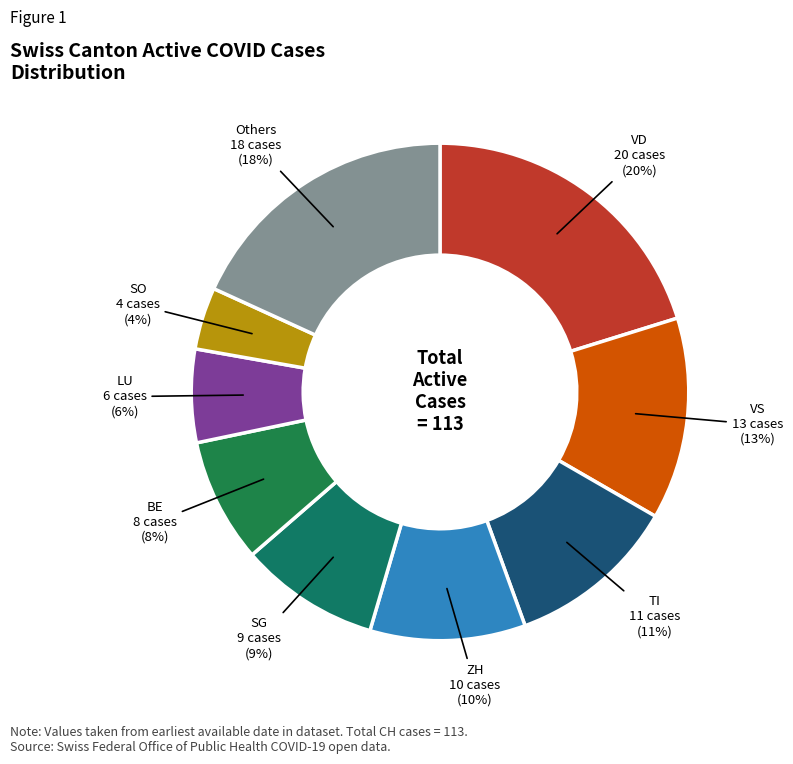

To the nearest percent, what is the difference between the largest and smallest slice percentages?

16%